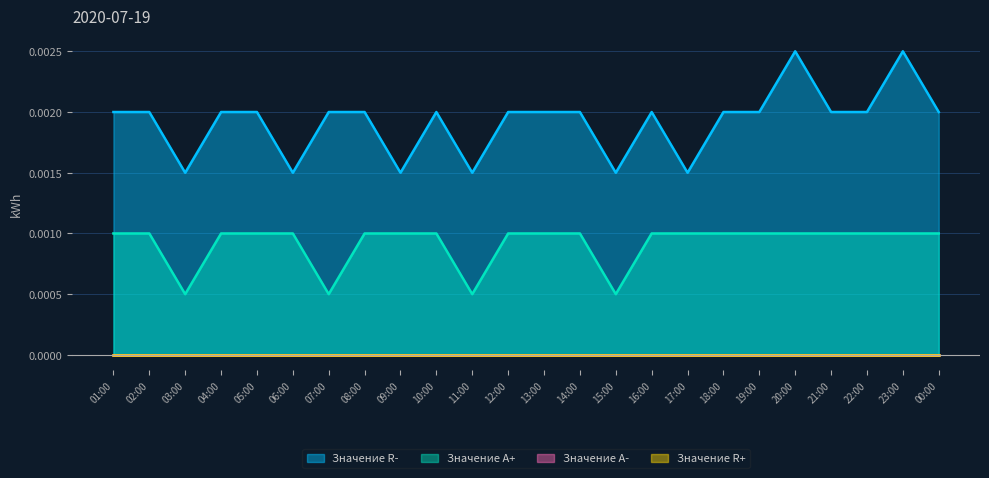

Does the chart display data point markers on the line(s)?

No